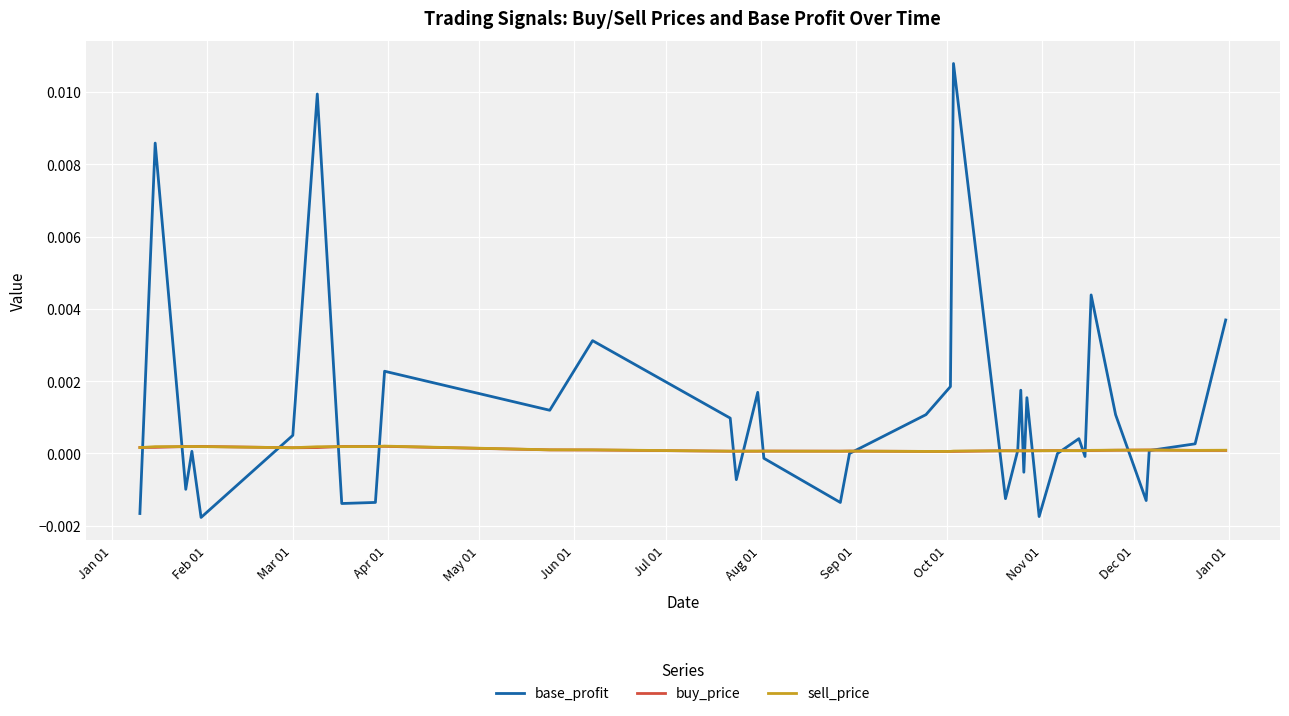

Which series has the largest total across all categories?

base_profit